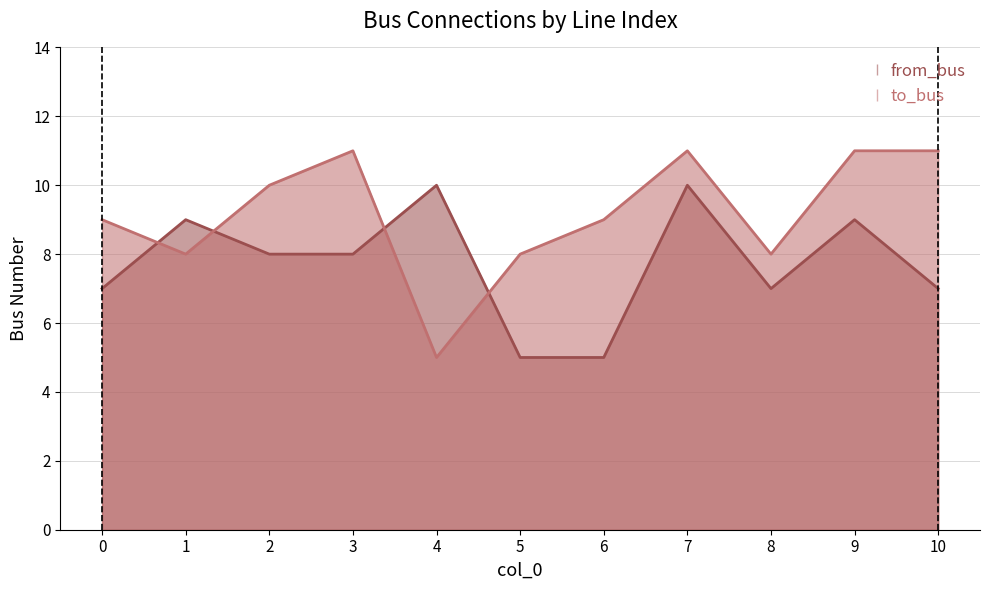

How many lines are shown in the chart?

2